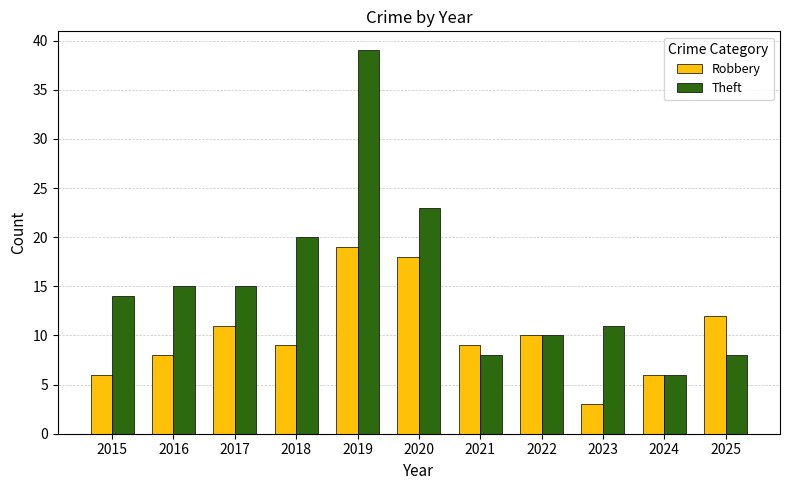

What is the difference between the maximum and minimum values in the Theft series?

33